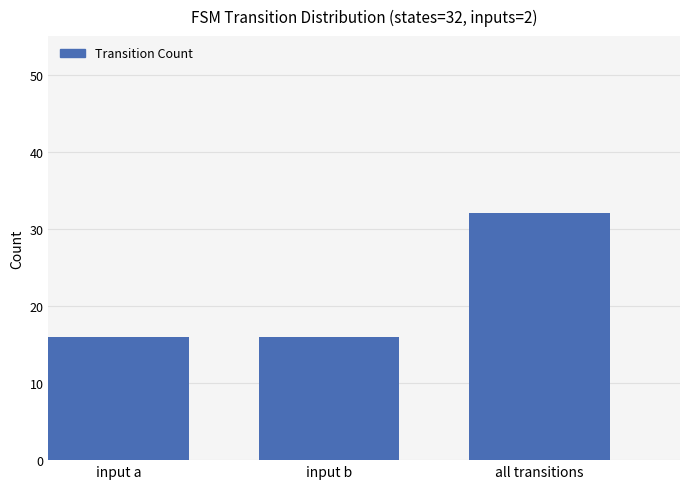

How many categories are shown in the chart?

3